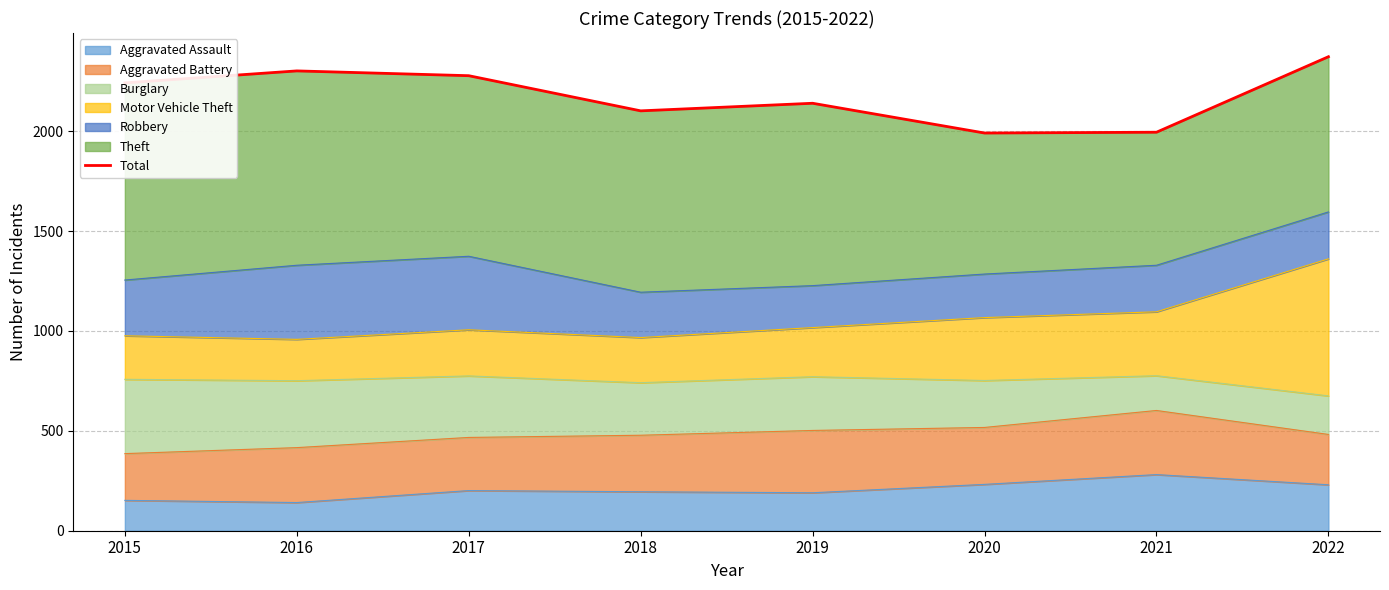

The Aggravated Assault series shows 79 at 2020. True or false?

False